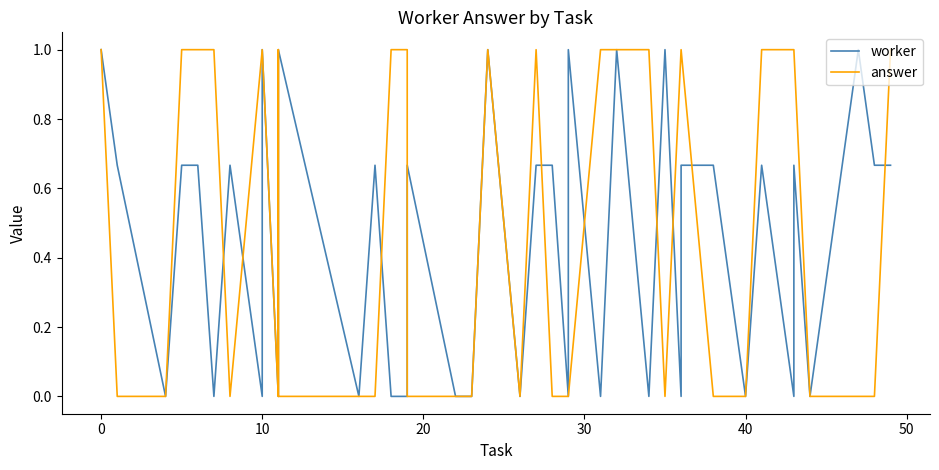

What is the difference between the second highest and second lowest values in the worker series?

1.0